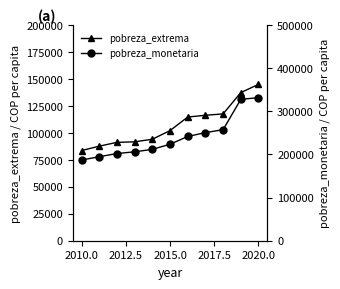

At which category is the sum across all series the highest?

2020.0